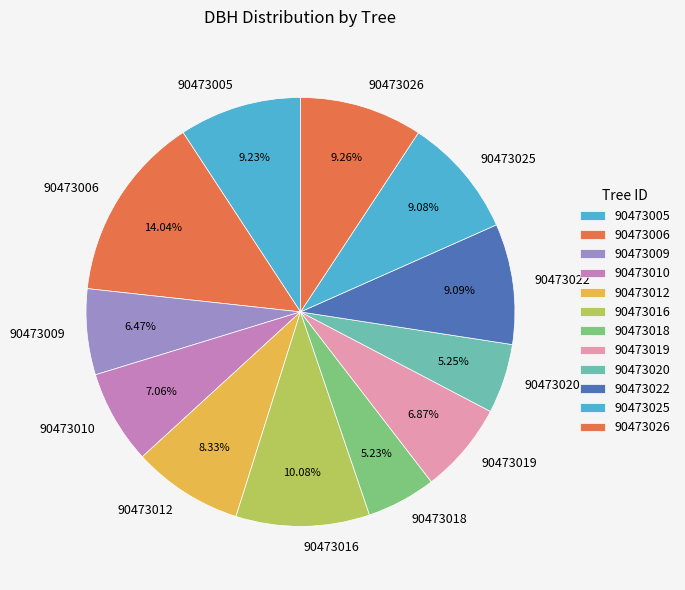

Combined, do 90473022 and 90473019 account for over 50%?

No